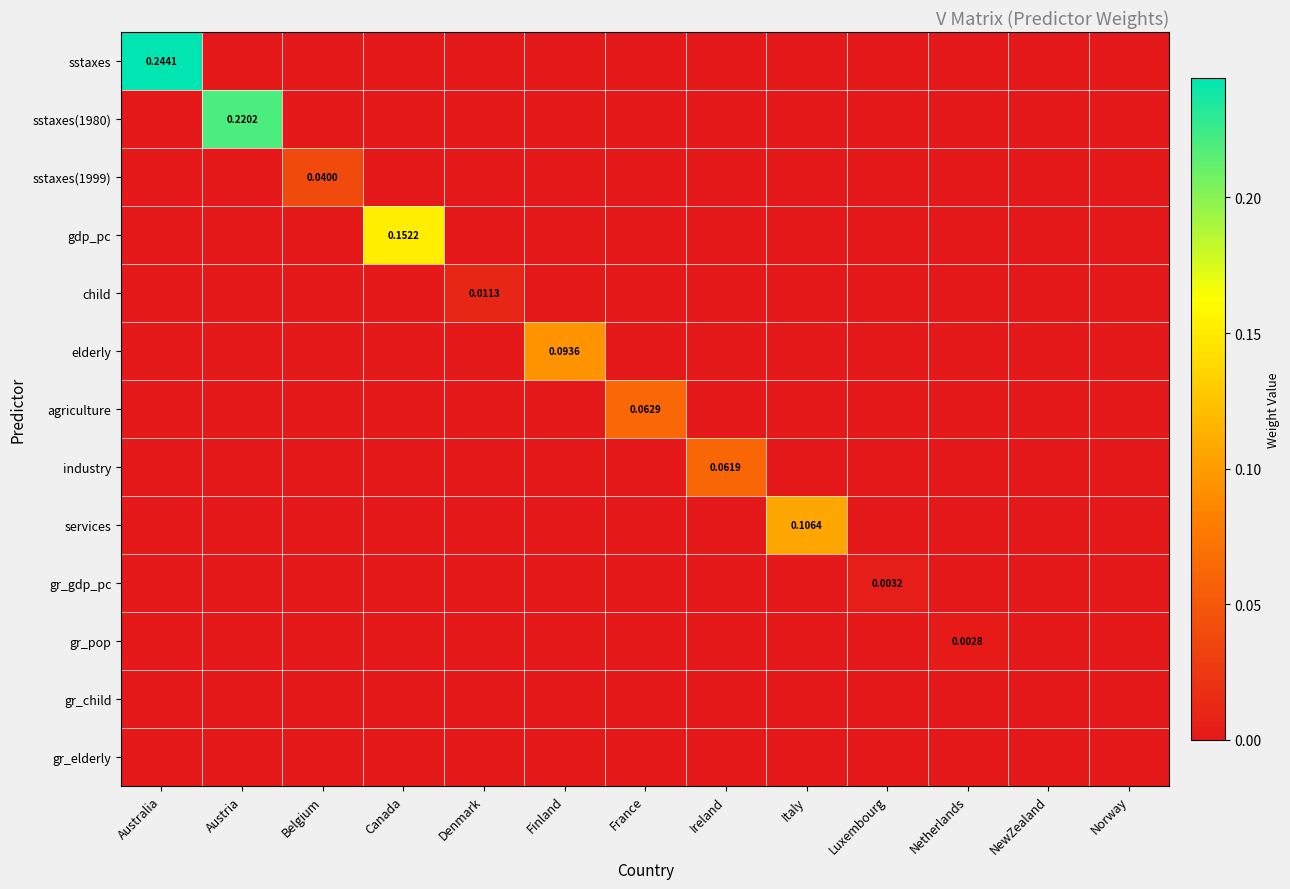

Which series changed the most between Canada and Ireland?

gdp_pc